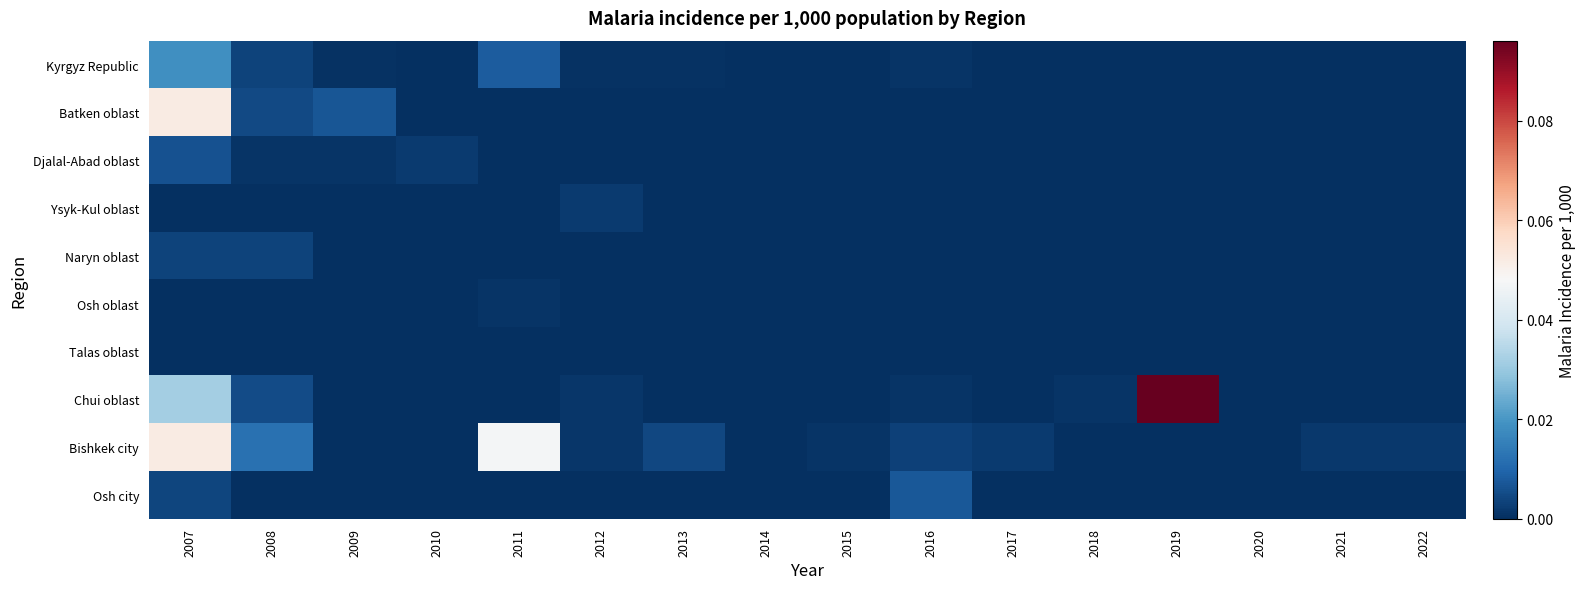

Rank the series at 2022 from lowest to highest value.

Kyrgyz Republic, Batken oblast, Djalal-Abad oblast, Ysyk-Kul oblast, Naryn oblast, Osh oblast, Talas oblast, Chui oblast, Osh city, Bishkek city